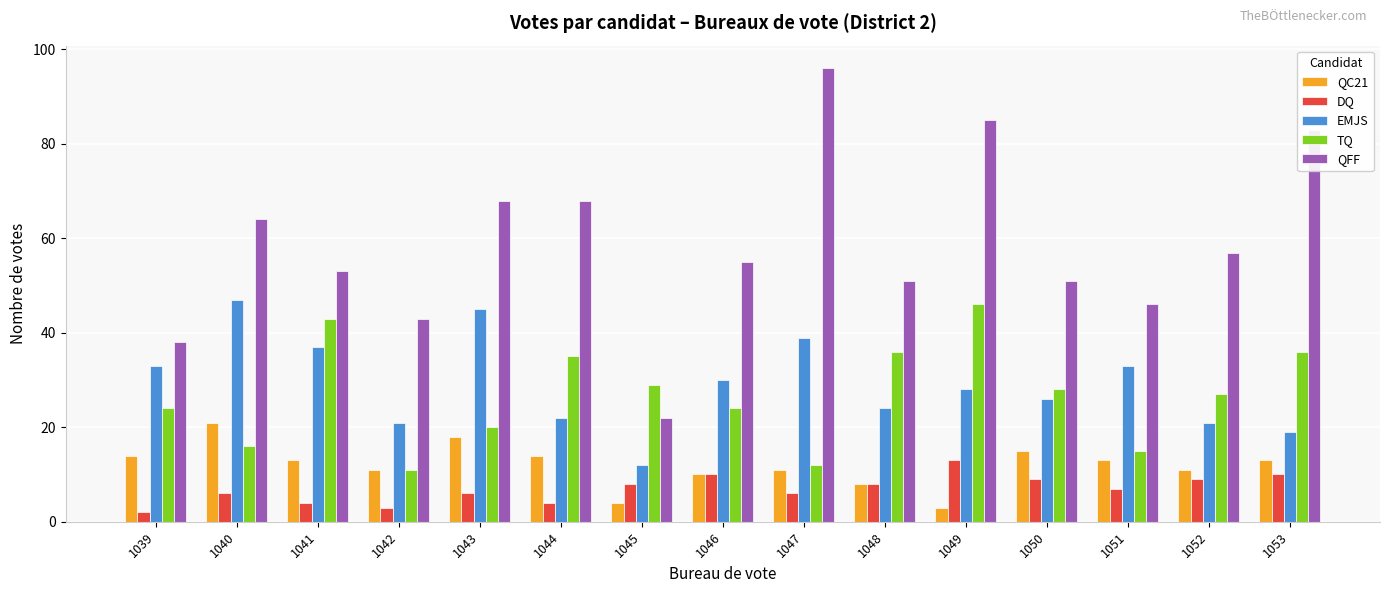

What is the minimum value for QFF?

22